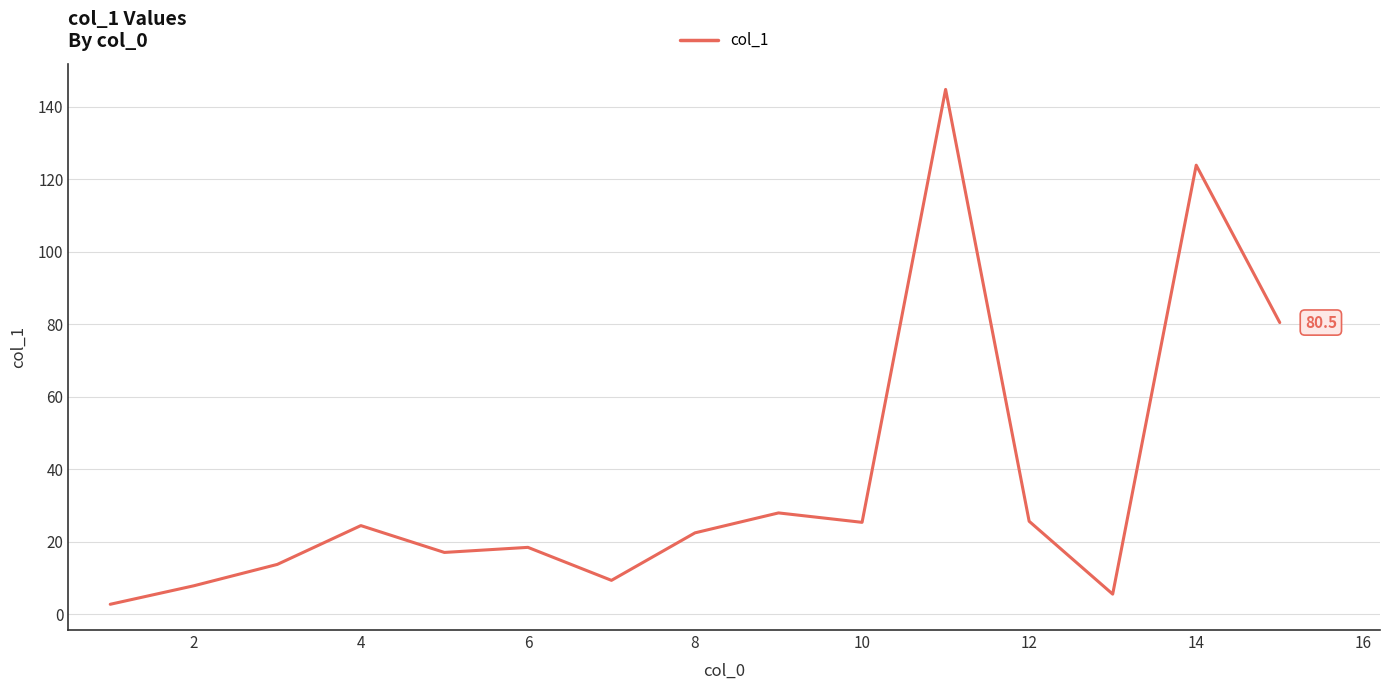

What is the maximum value shown in the chart?

144.8